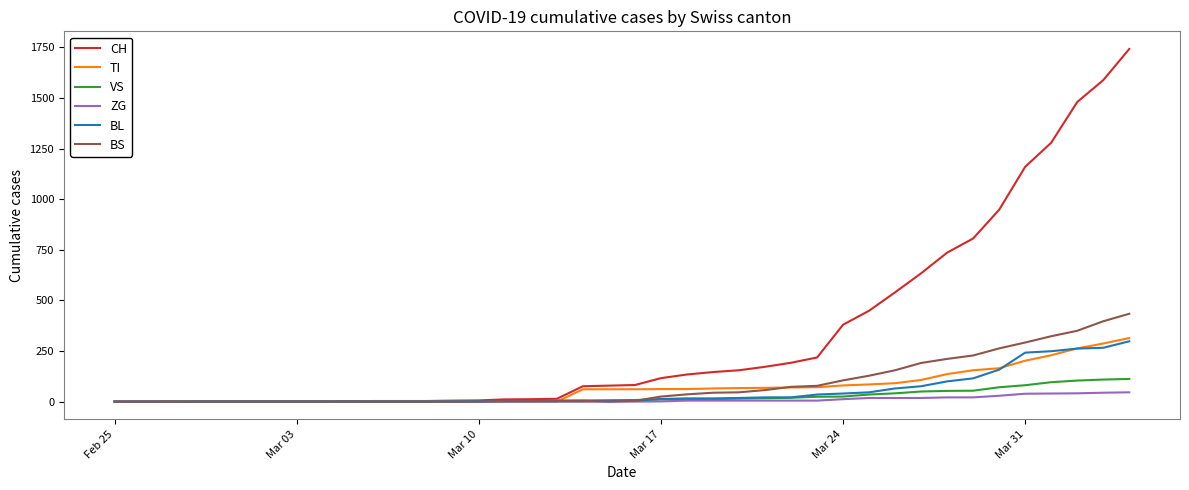

Which series has the largest total across all categories?

CH